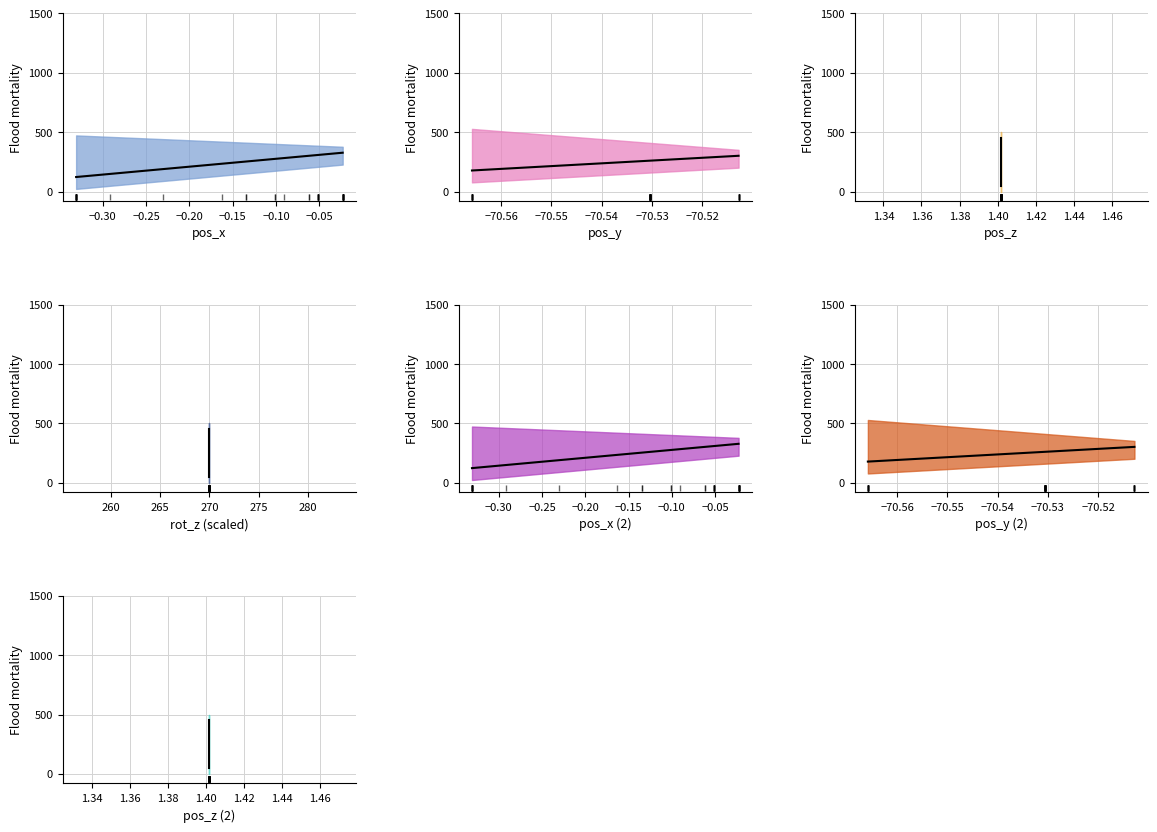

Is it true that rot_z equals 270.0 at 33?

True